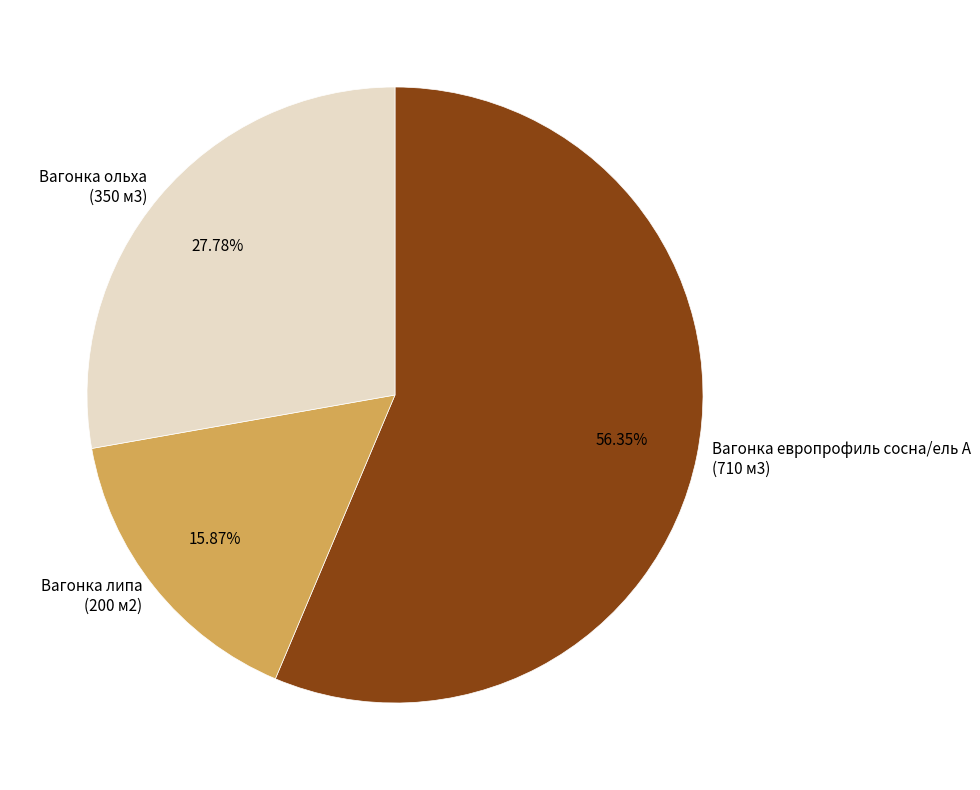

Count the number of slices in the pie.

3